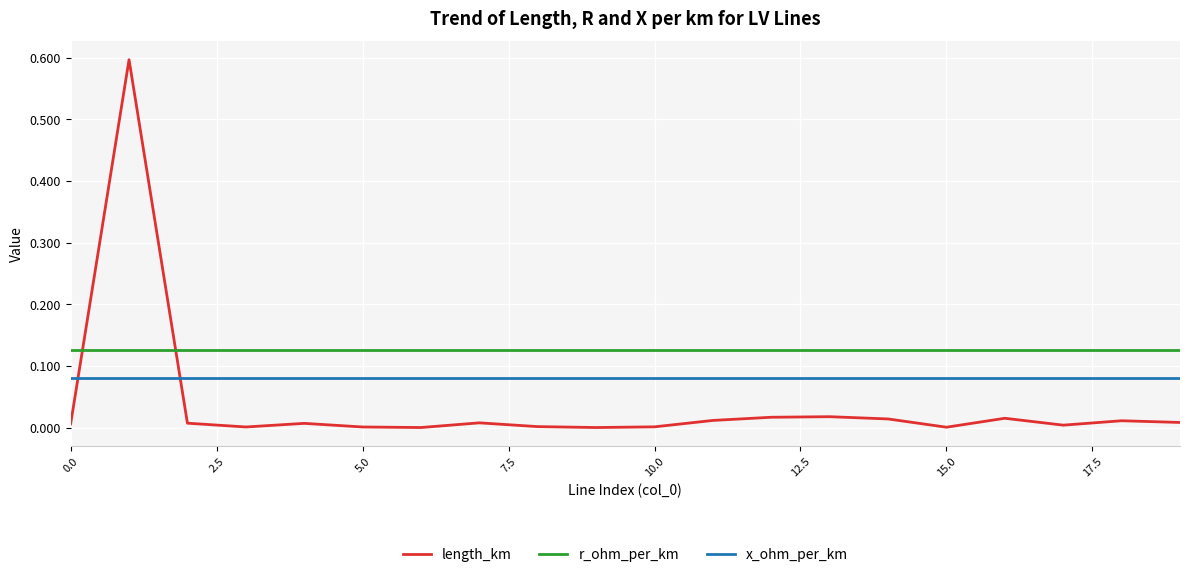

Which series has the largest total across all categories?

r_ohm_per_km